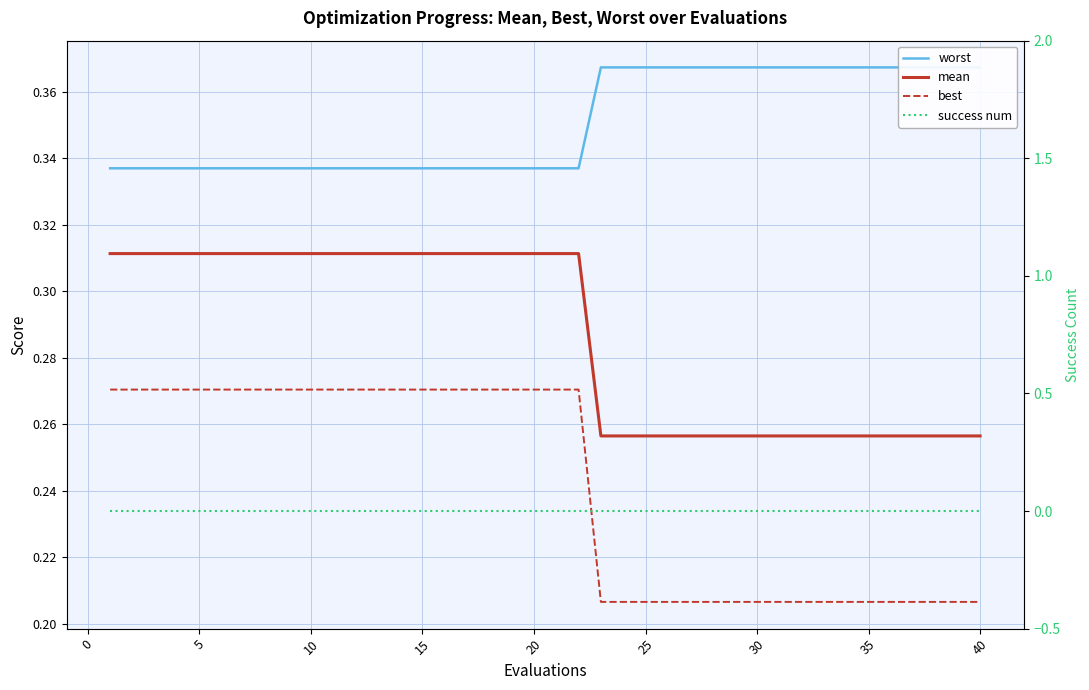

Between 19 and 36, which series saw the biggest shift?

best